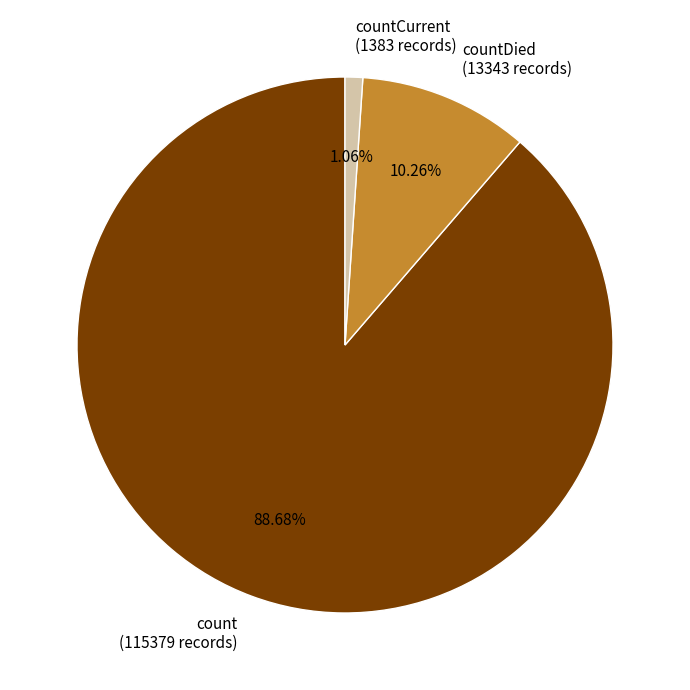

Combined, do countDied (13343 records) and count (115379 records) account for over 50%?

Yes